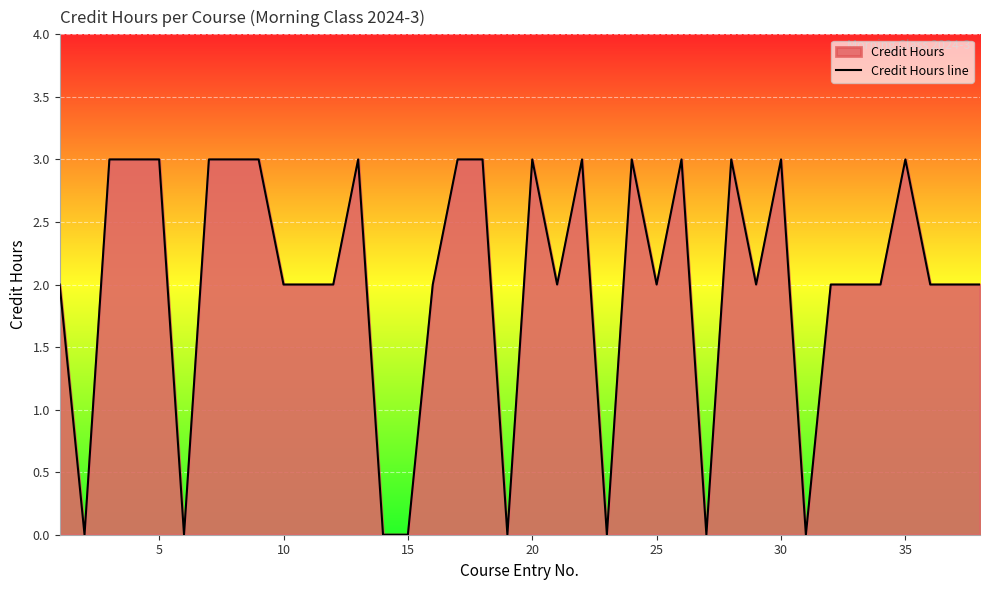

What is the difference between the maximum and second lowest values?

3